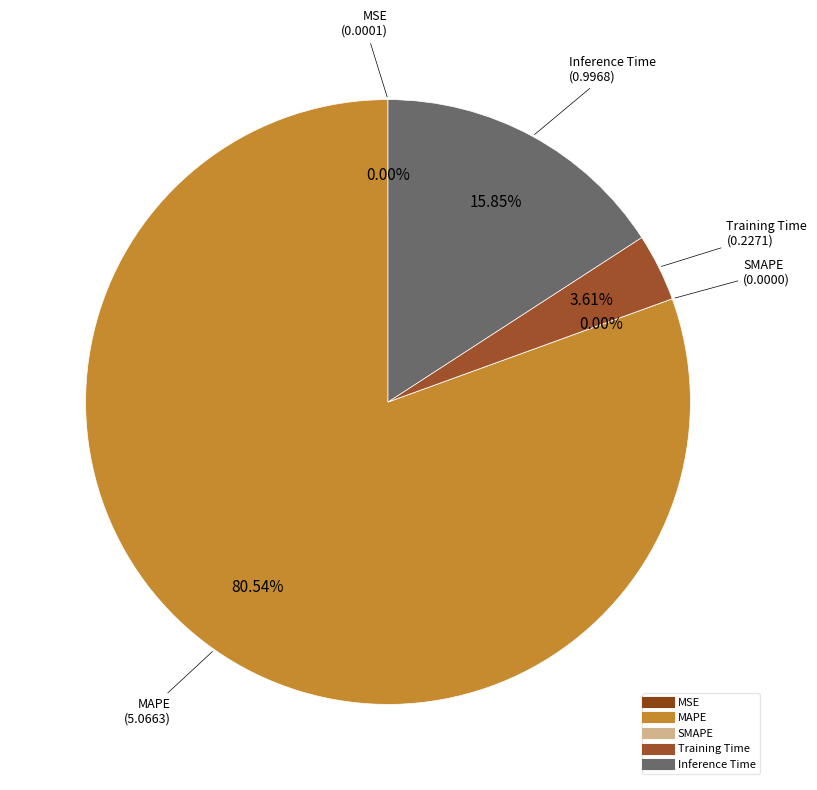

The MAPE slice represents 75% of the pie. True or false?

False